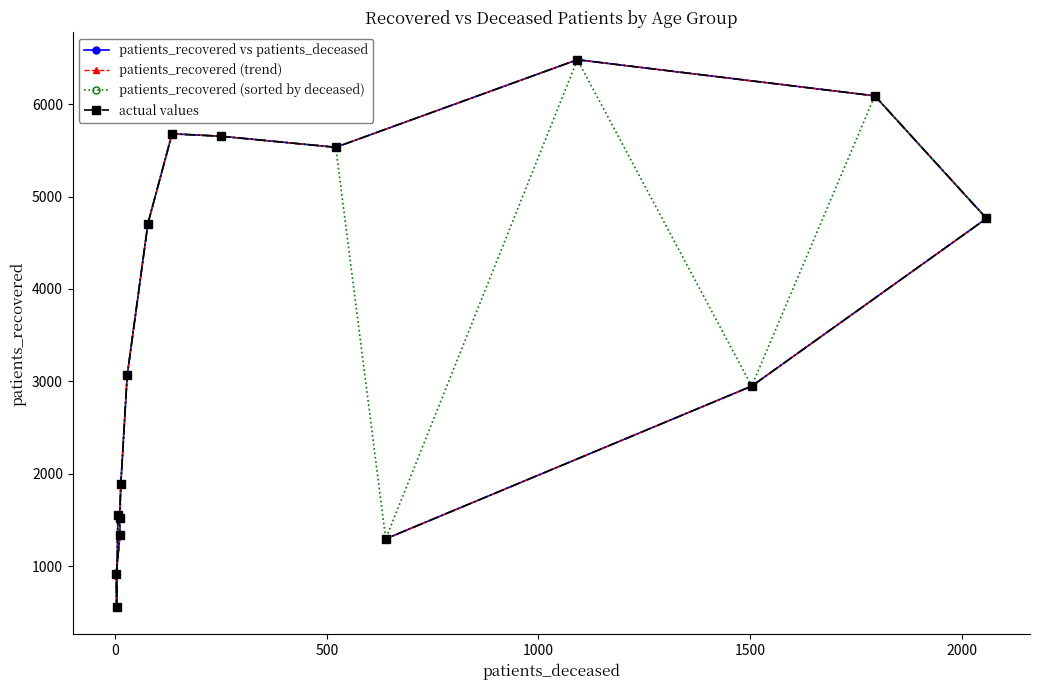

In actual values, how many points are higher than both neighbors (excluding endpoints)?

2